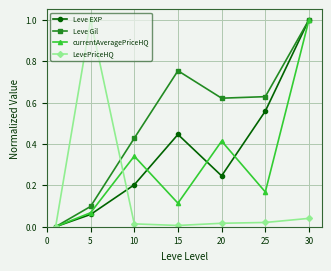

What is the maximum value shown in the chart?

1.0